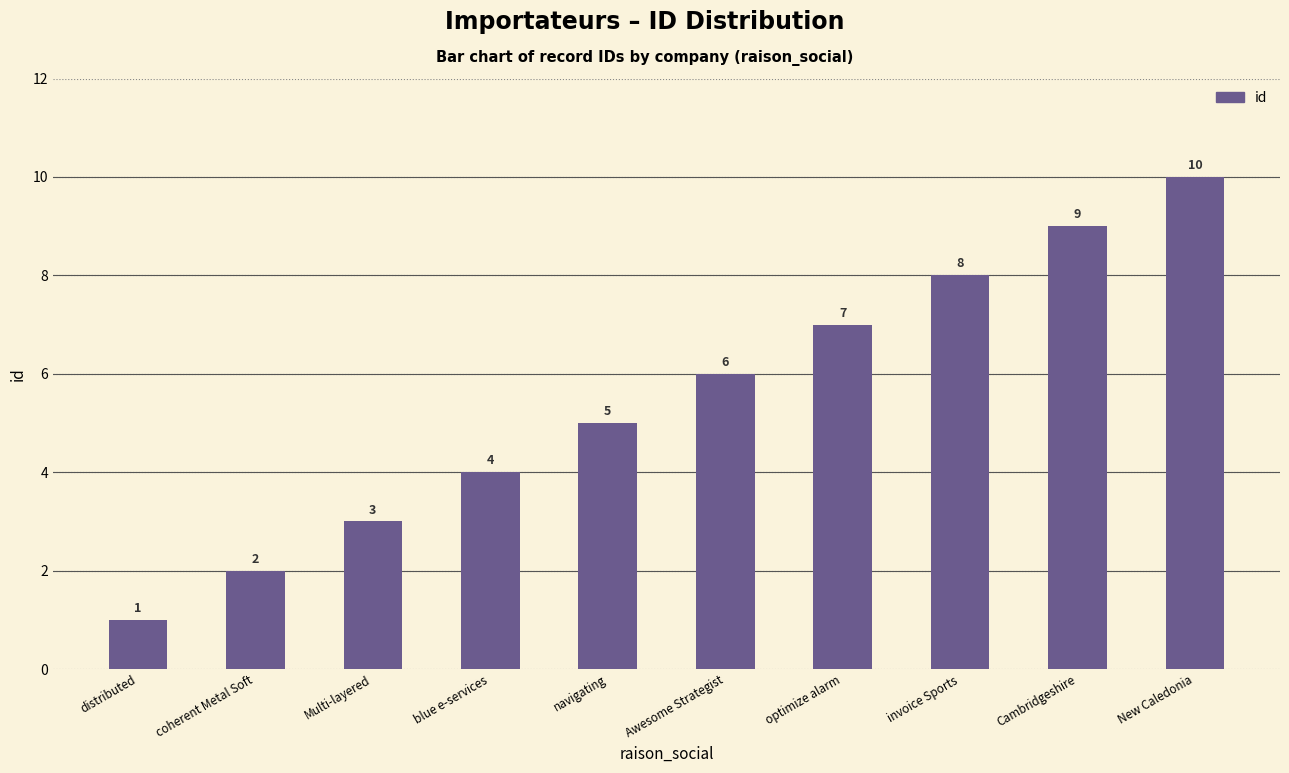

Reading left to right, extract all data points from this chart.

1	2	3	4	5	6	7	8	9	10